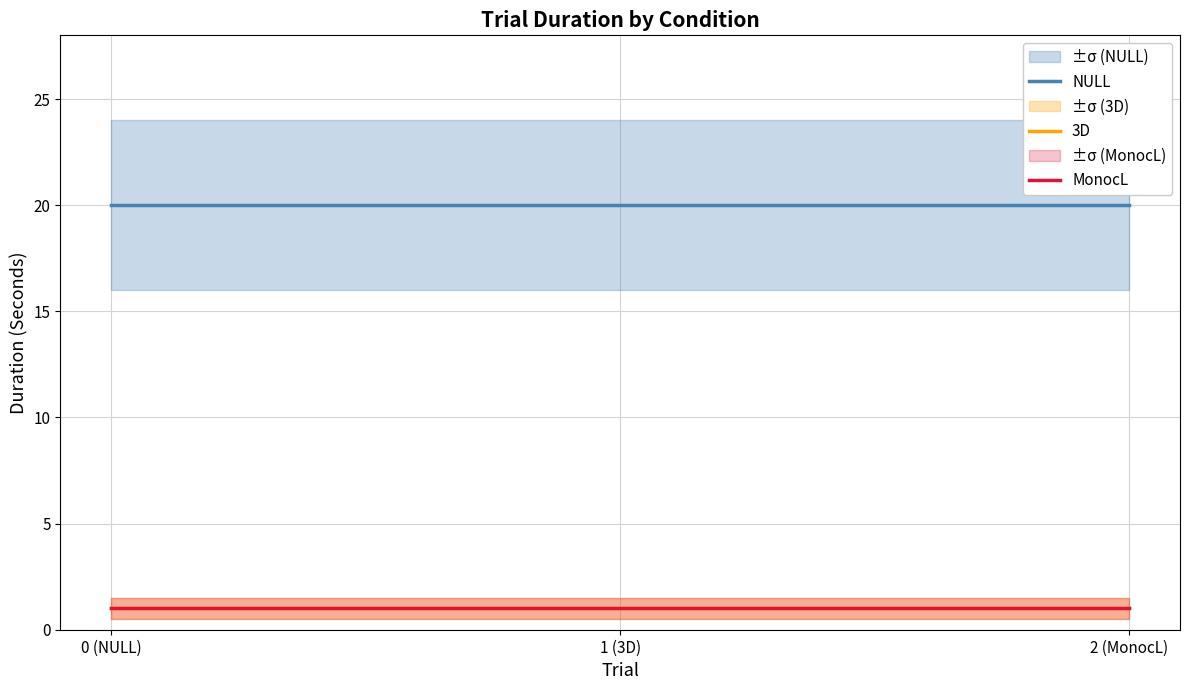

Reading right to left, extract all data points from this chart.

NULL: 2 (MonocL)=20	1 (3D)=20	0 (NULL)=20
3D: 2 (MonocL)=1	1 (3D)=1	0 (NULL)=1
MonocL: 2 (MonocL)=1	1 (3D)=1	0 (NULL)=1